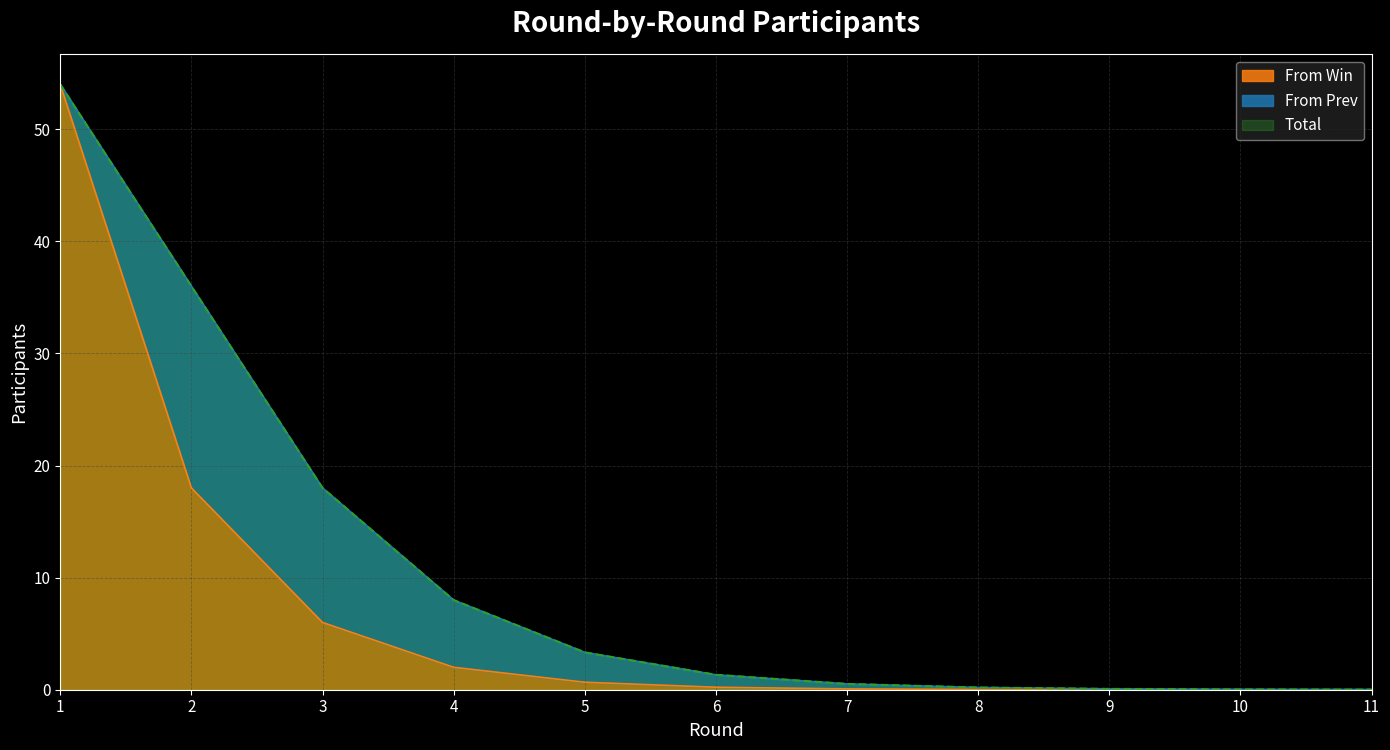

True or false: Total and From Win intersect in this chart.

False